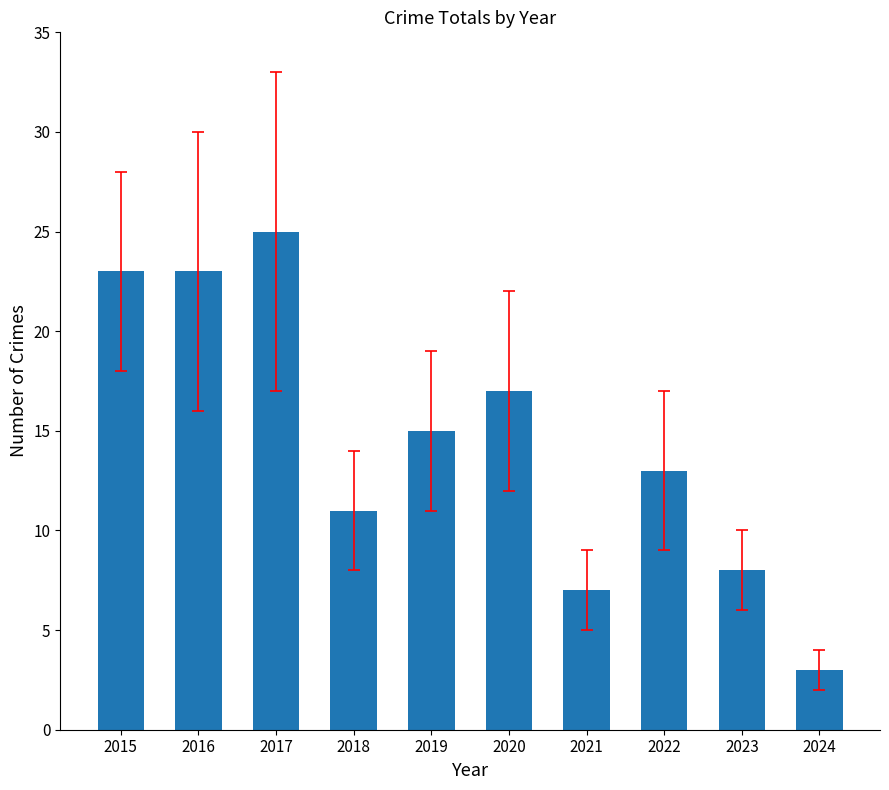

Where does the data first go above 15?

2015